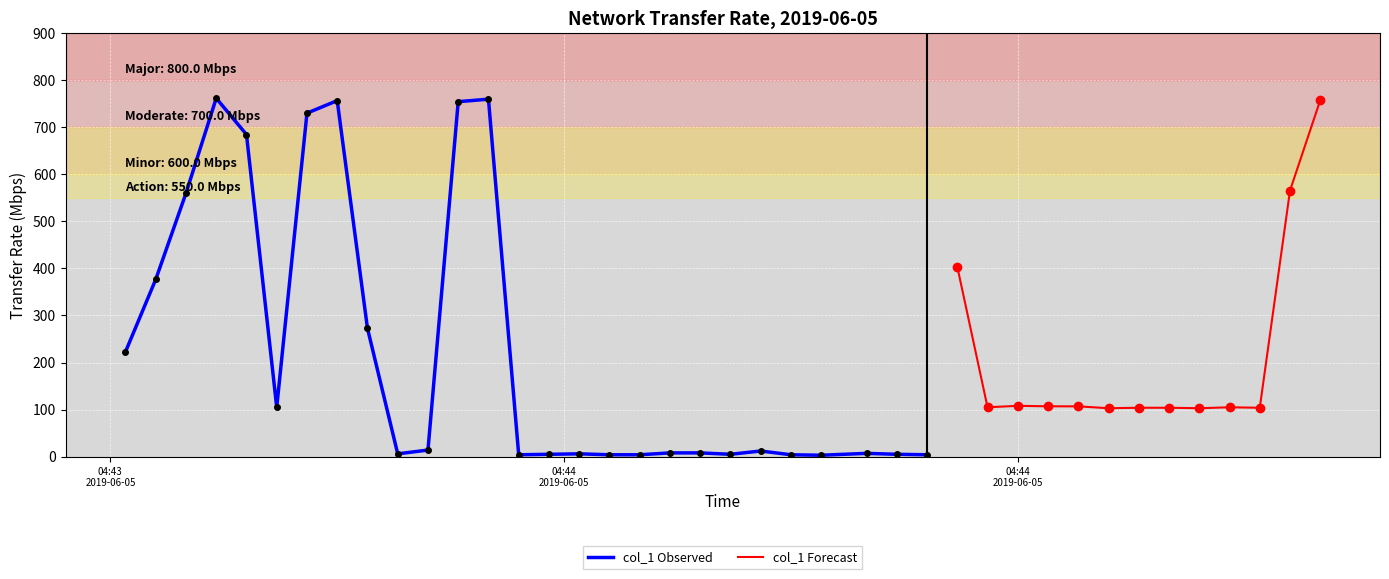

Reading left to right, what are all the values shown in this chart?

222.8	376.6	559.7	761.6	684.5	104.9	729.9	756.5	272.7	6.0	14.0	754.3	759.6	4.0	5.0	6.0	4.0	4.0	8.0	8.0	5.0	12.0	4.0	3.0	7.0	5.0	4.0	403.5	104.9	108.0	107.0	106.9	102.9	103.9	103.9	102.9	104.9	103.9	565.5	757.5